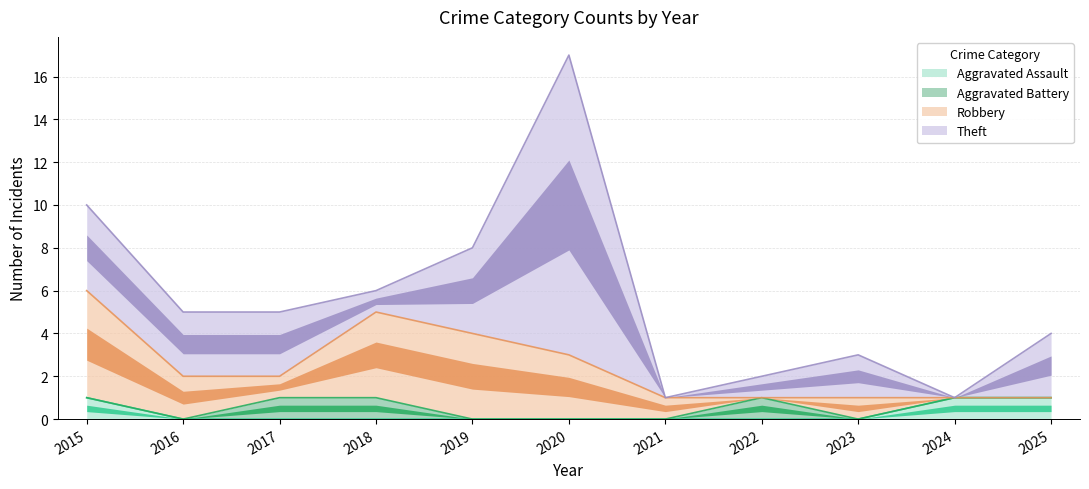

The Aggravated Battery series shows 0 at 2021. True or false?

True